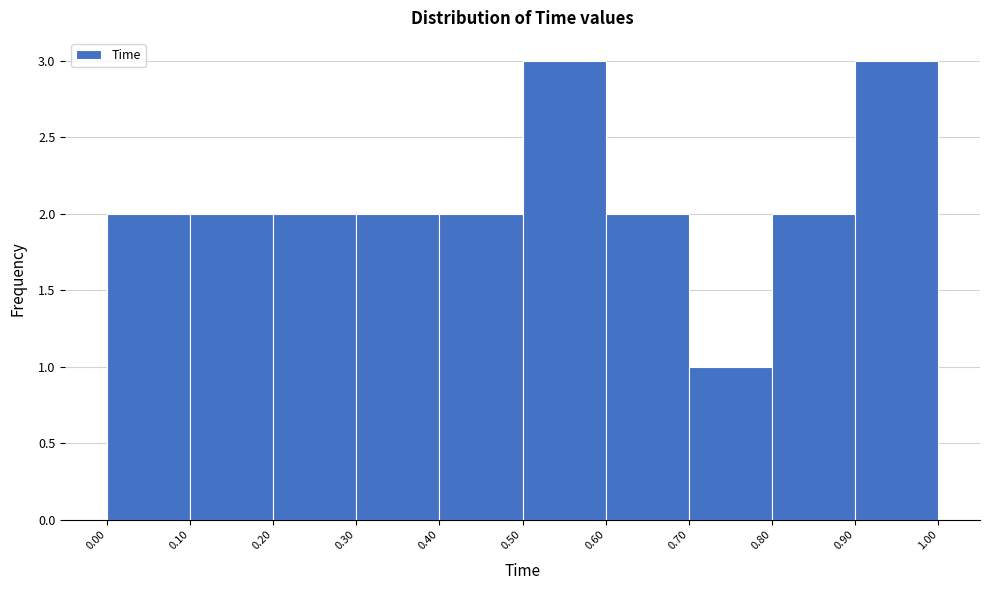

How tall is the bar that spans 0.70 to 0.80 on the x-axis? The values are not printed on the chart, so give them approximately, as read against the axis.

1